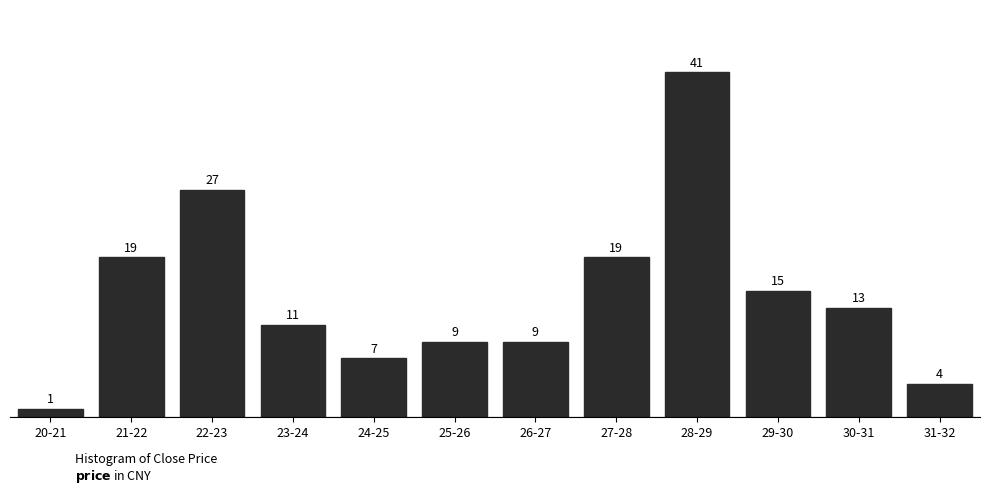

Reading left to right, list all the values displayed in this chart.

1	19	27	11	7	9	9	19	41	15	13	4